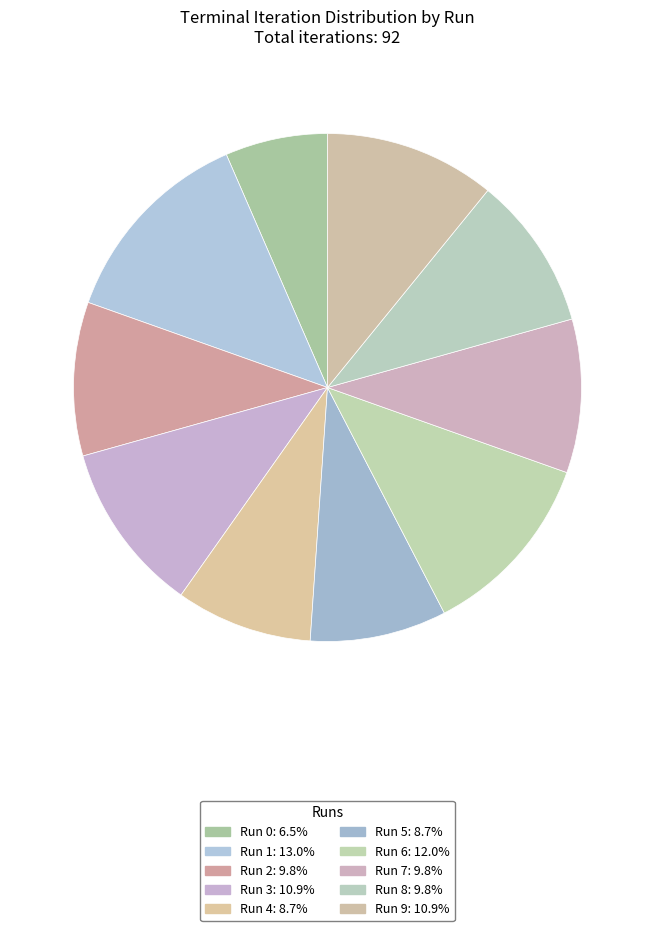

Is Run 8 the majority of the pie?

No